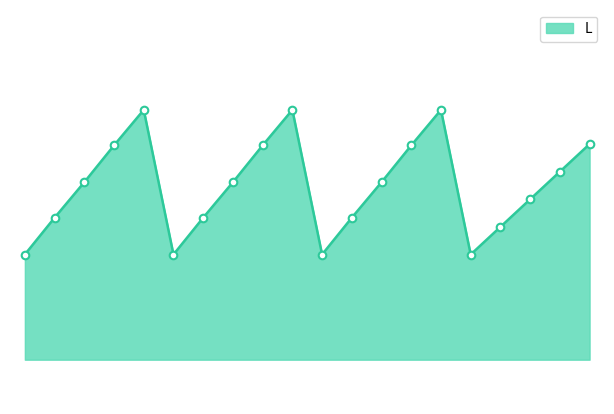

Is this an area chart (filled region under the line)?

Yes